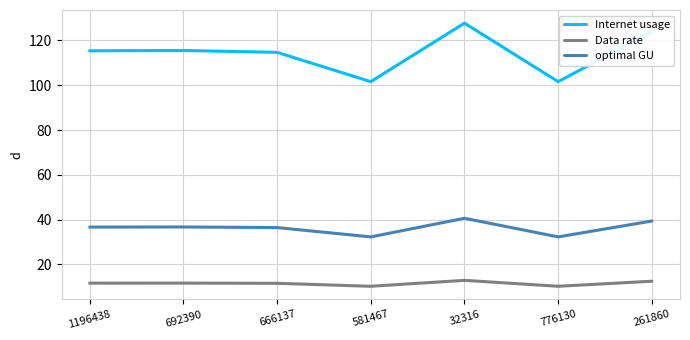

Rank the series at 776130 from lowest to highest value.

Data rate, optimal GU, Internet usage